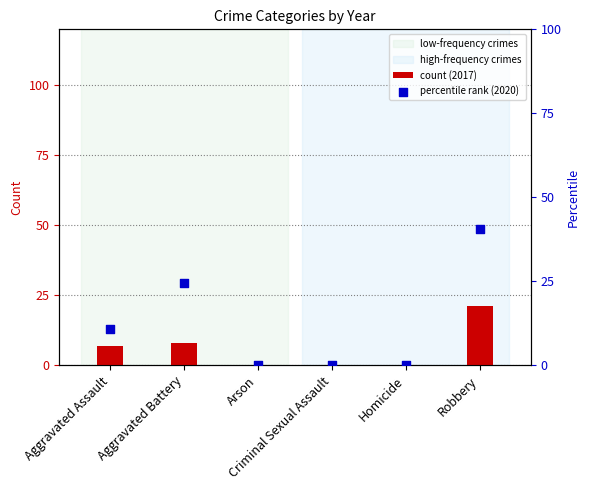

At which category is the sum across all series the highest?

Robbery